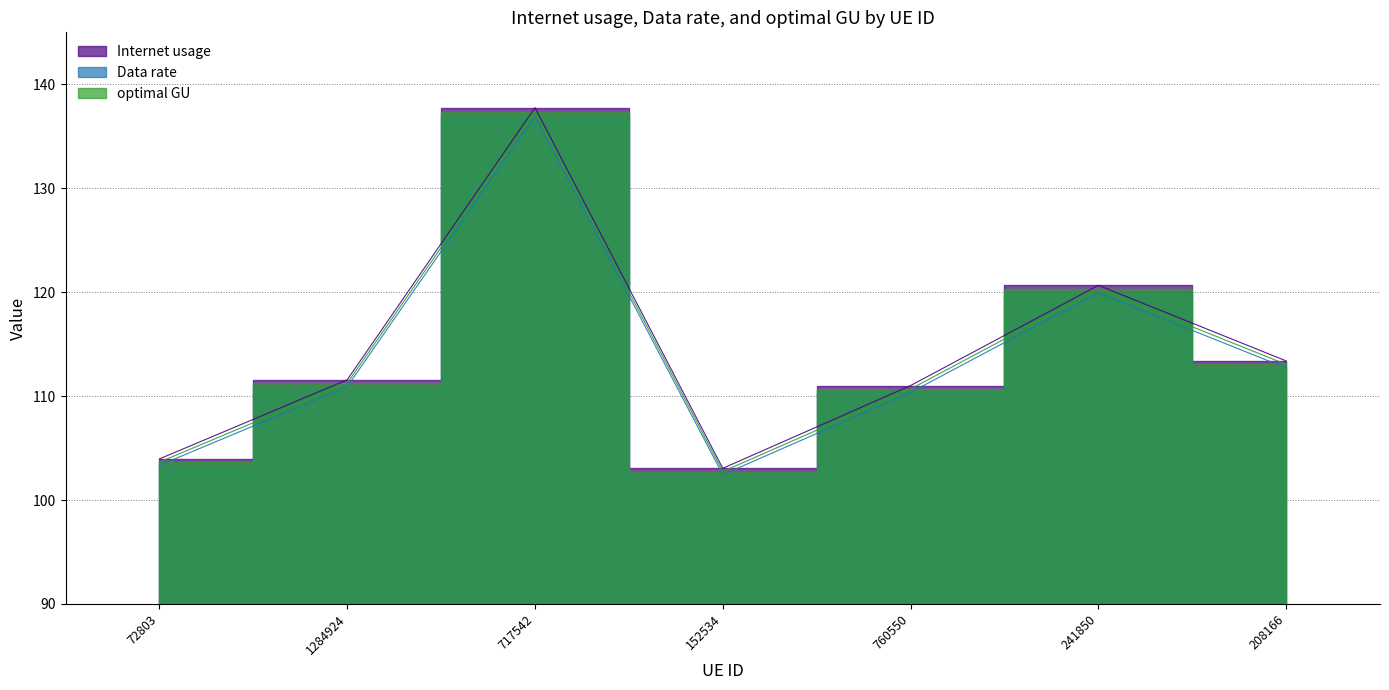

True or false: Internet usage has a value of 62.5 at 72803.

False